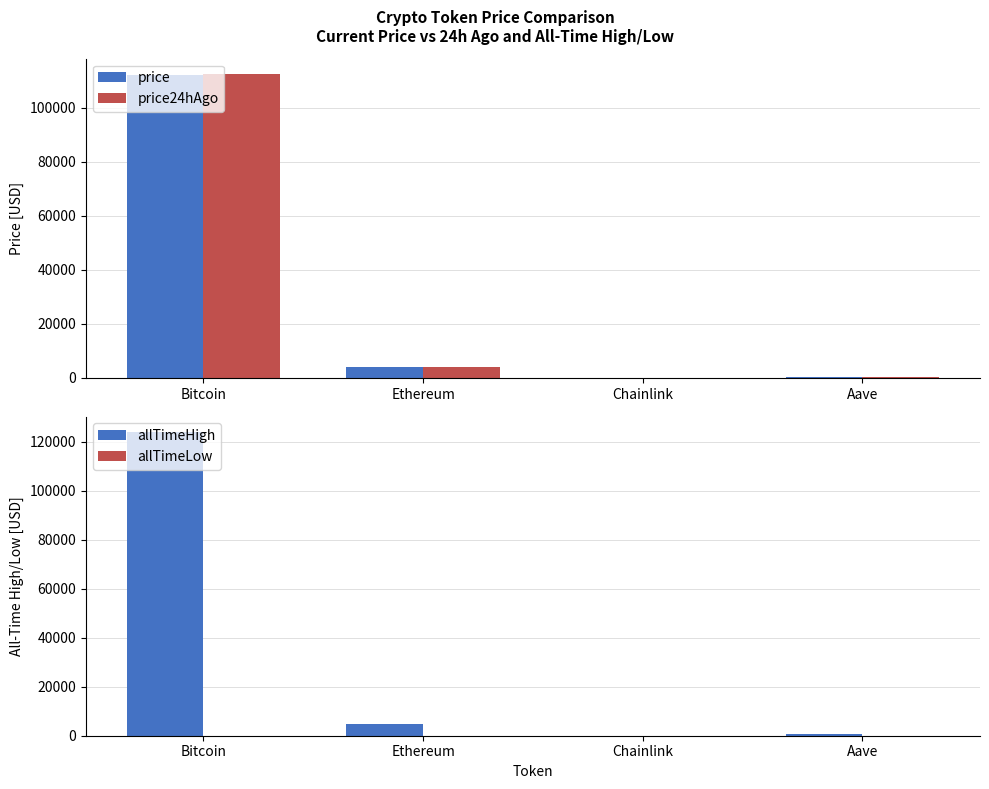

List the labels in order of price value, smallest first.

Chainlink, Aave, Ethereum, Bitcoin